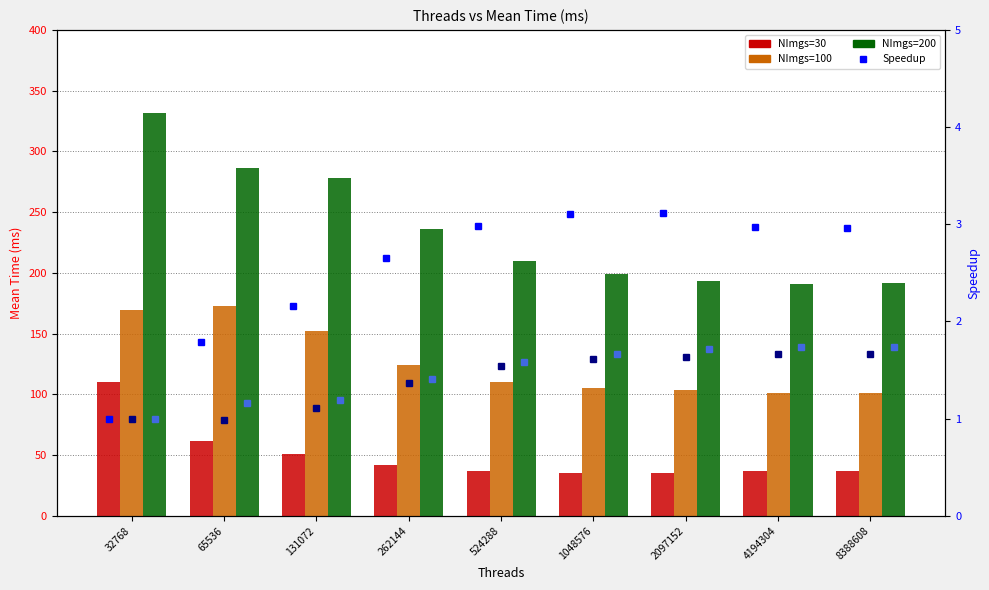

What is the spread (max minus min) of values at 131072?

277.3